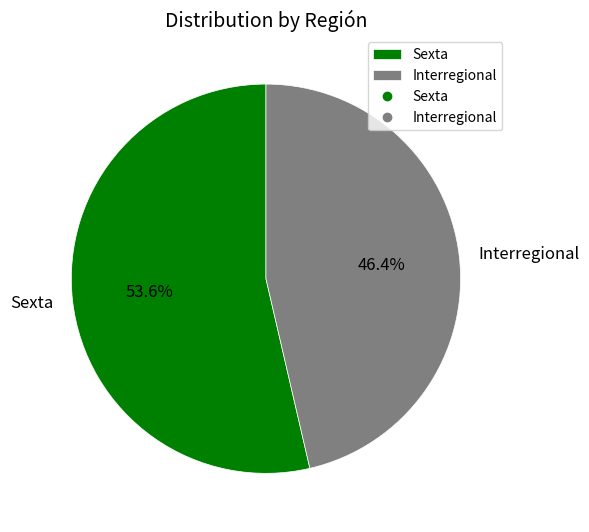

To the nearest percent, what is the average slice percentage?

50%